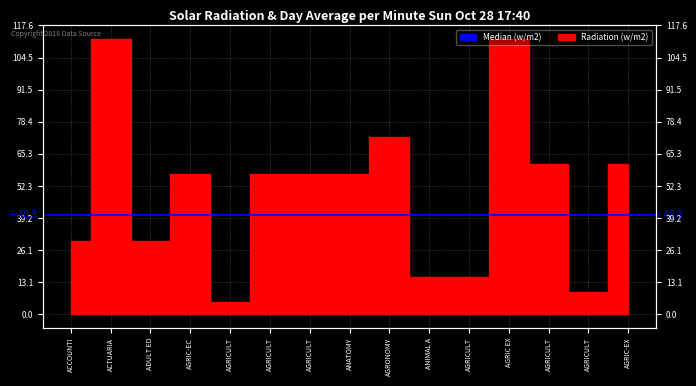

Reading right to left, extract all data points from this chart.

61	9	61	112	15	15	72	57	57	57	5	57	30	112	30